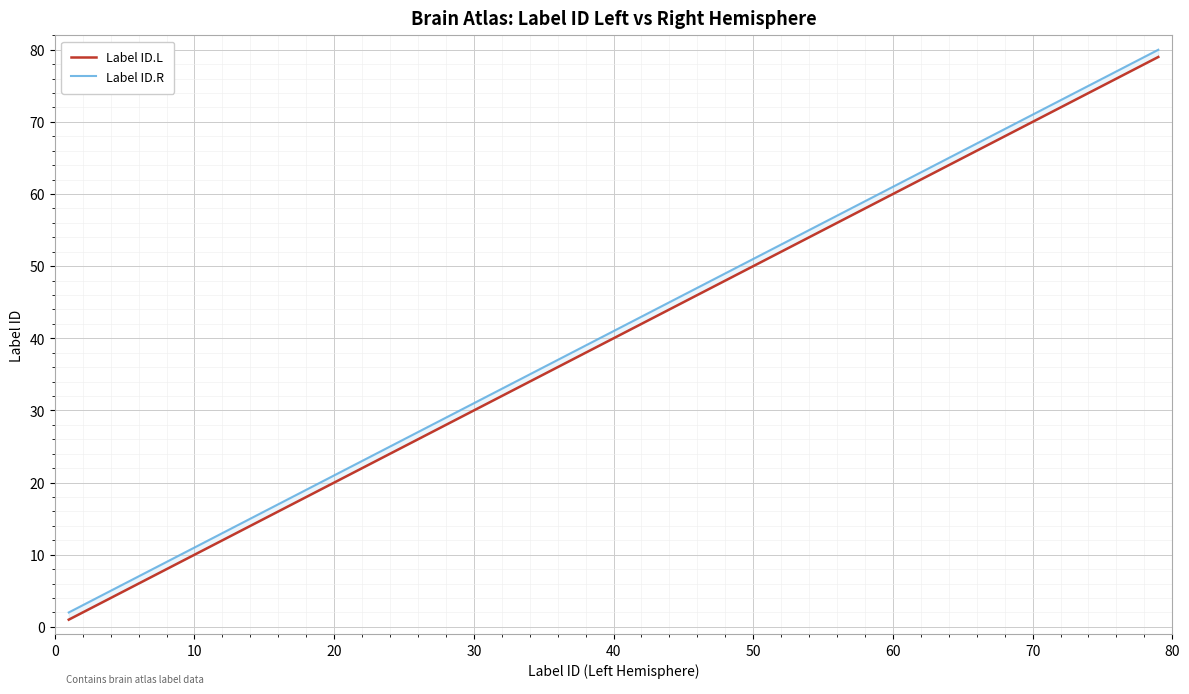

True or false: Label ID.R and Label ID.L intersect in this chart.

False